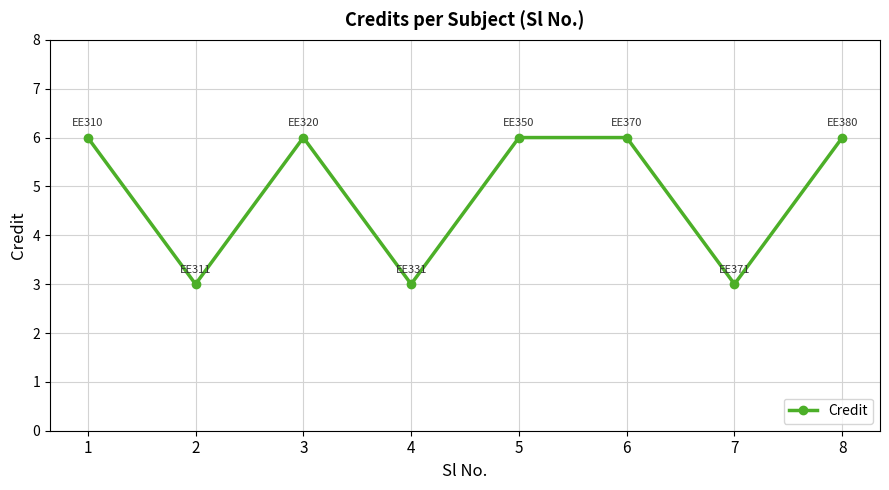

Reading left to right, extract all data points from this chart.

1=6	2=3	3=6	4=3	5=6	6=6	7=3	8=6